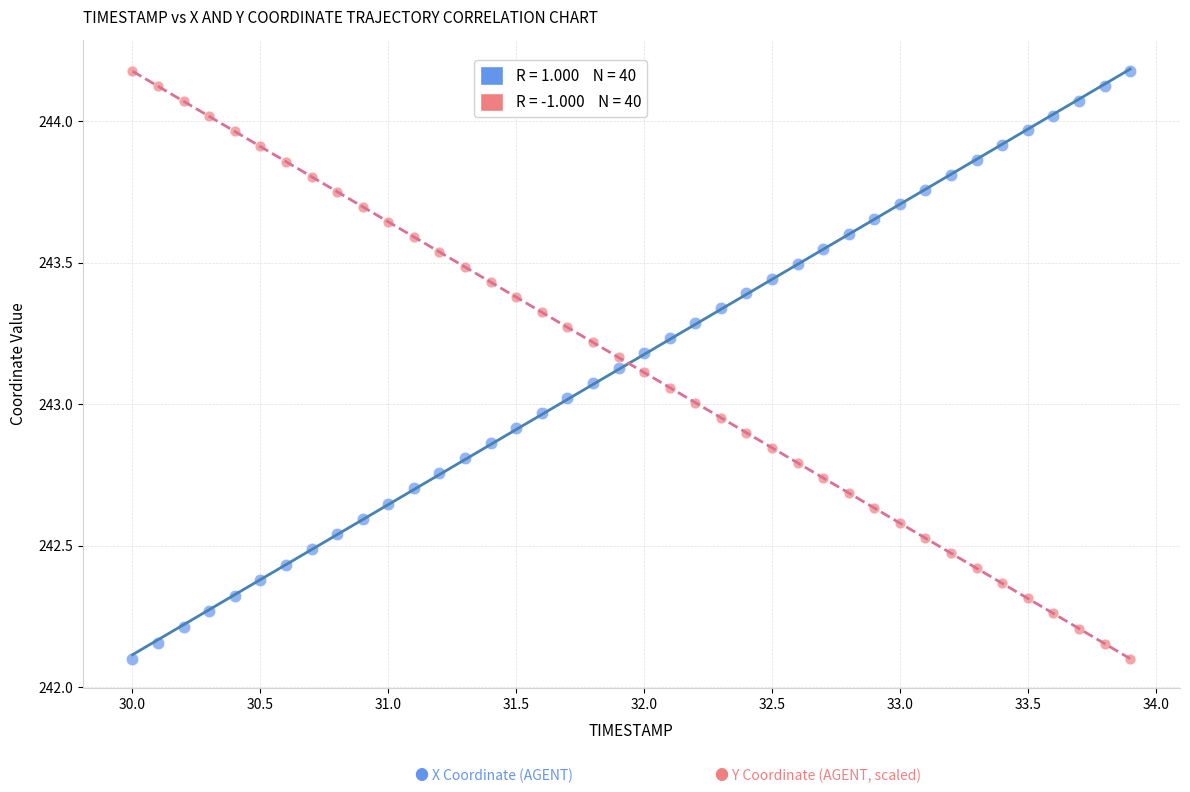

Across all data points, what is the range of Y values (max minus min)?

2.1